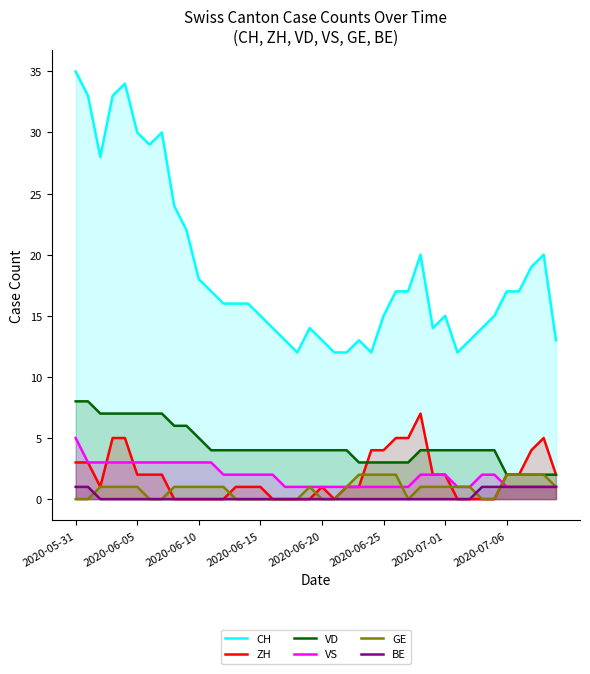

What is the greatest value displayed?

35